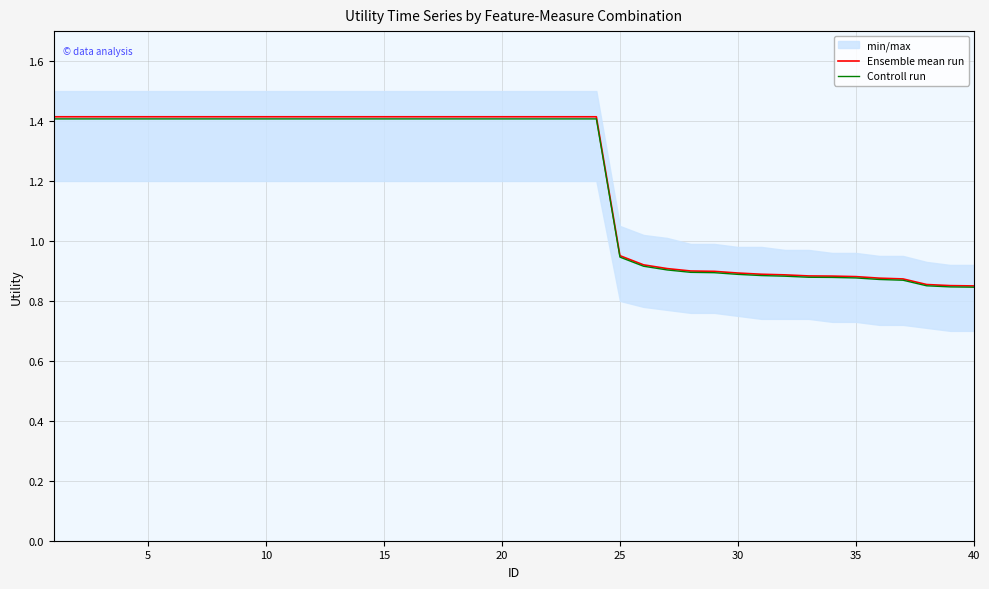

Which series has the widest spread of values?

Ensemble mean run